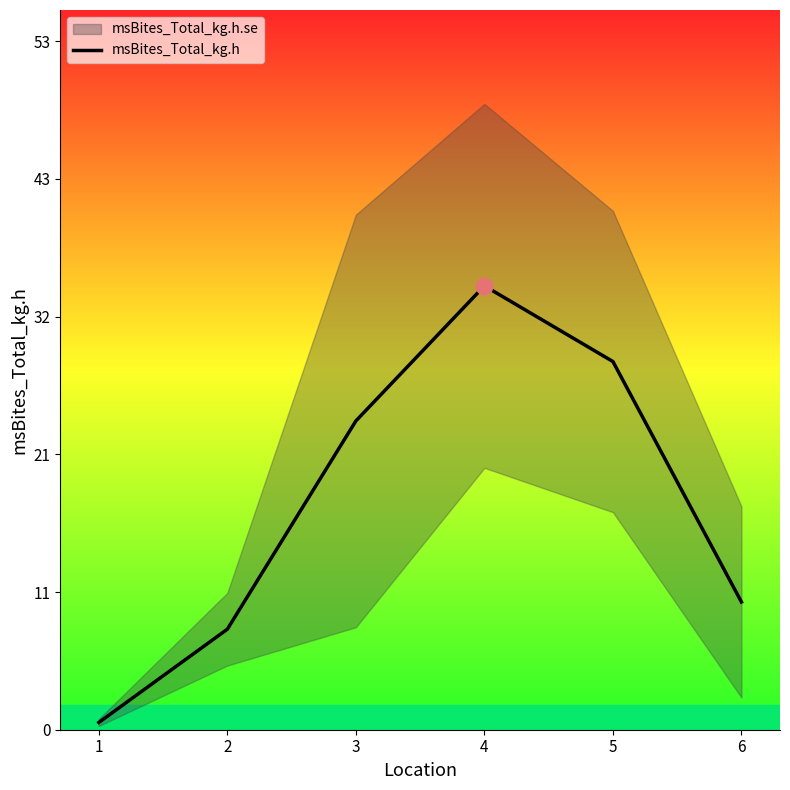

How many interior local peaks (higher than both neighbors) does the data have?

1